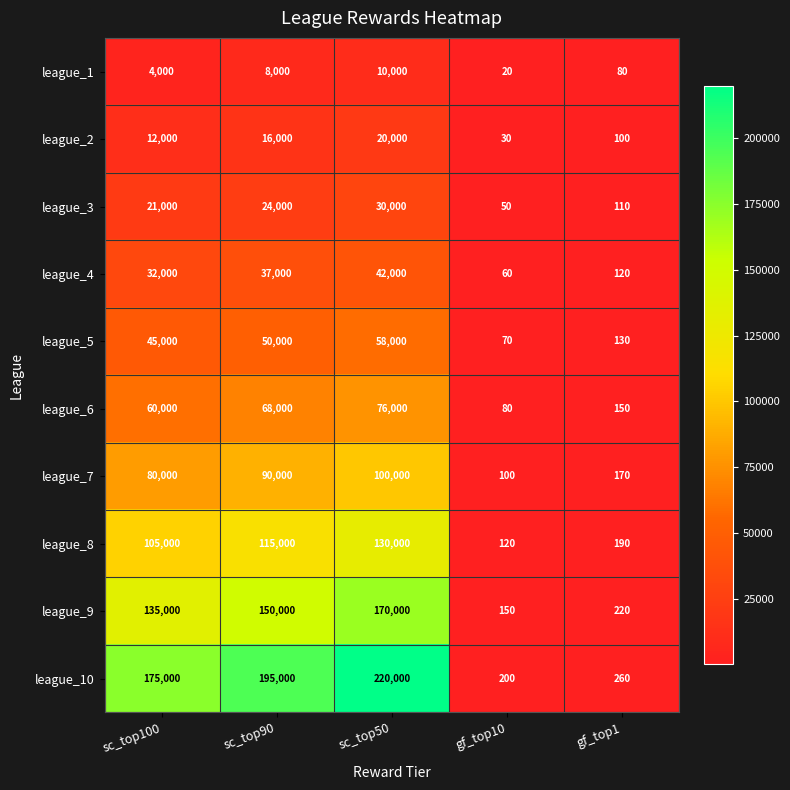

The league_8 series shows 190 at gf_top1. True or false?

True